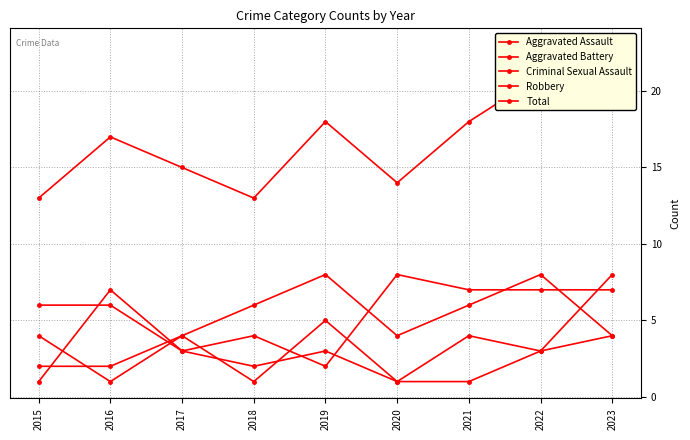

What is the average value of the Robbery series?

5